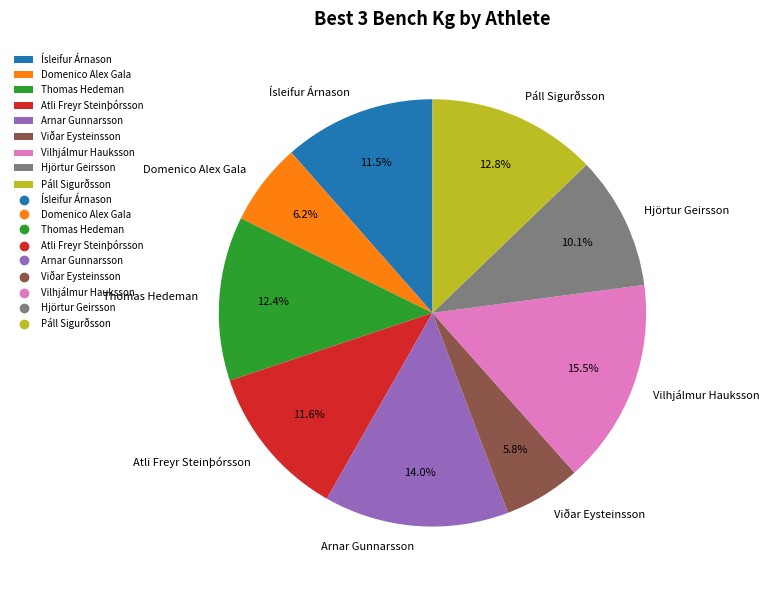

How many segments does this pie chart have?

9